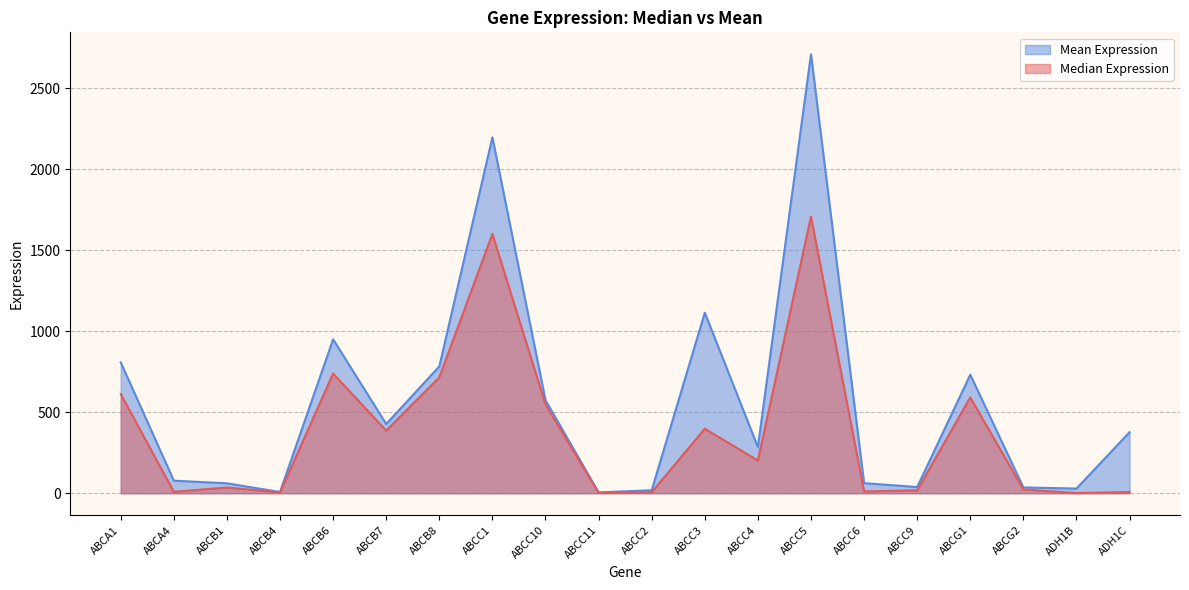

What is the average value of the Median Expression series?

381.1